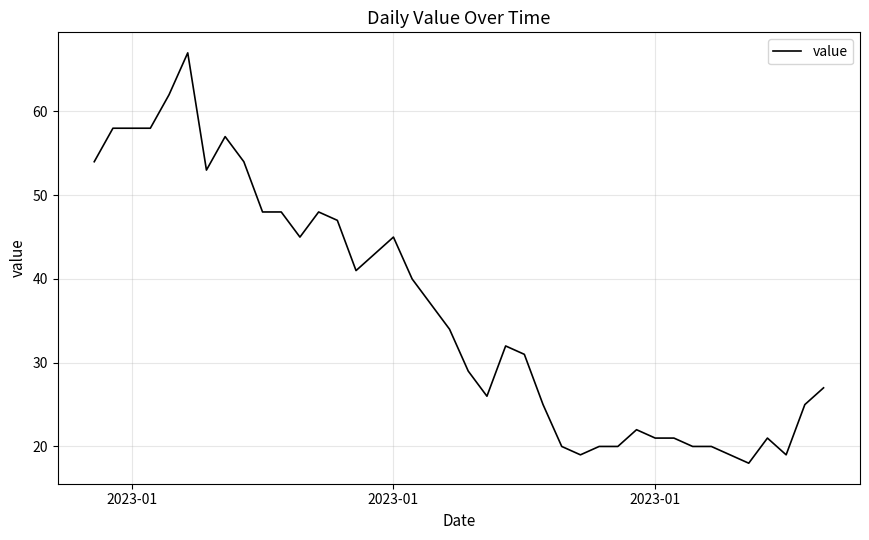

What is the smallest value displayed?

18